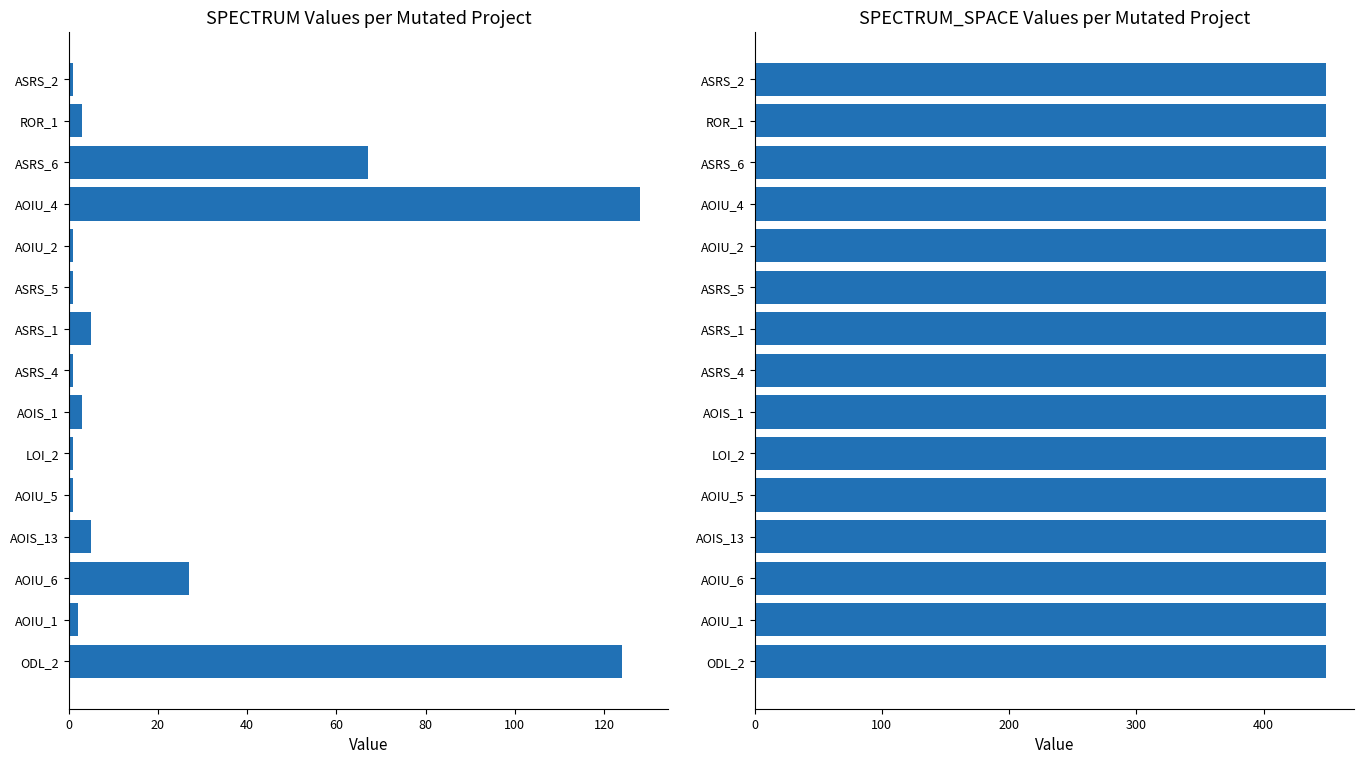

What is the greatest value displayed?

128.0